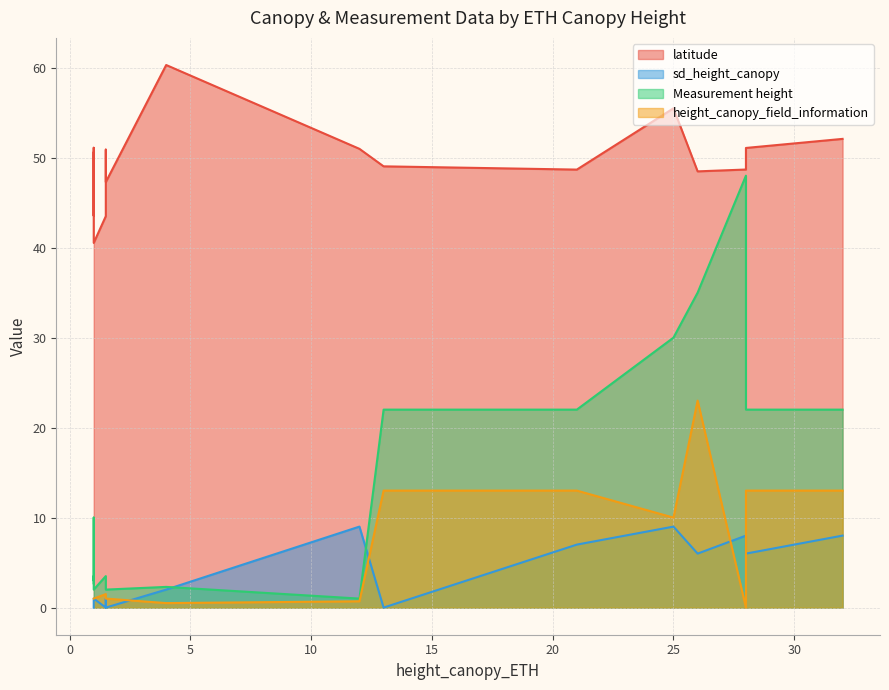

What is the label of the 6th point from the left?

1